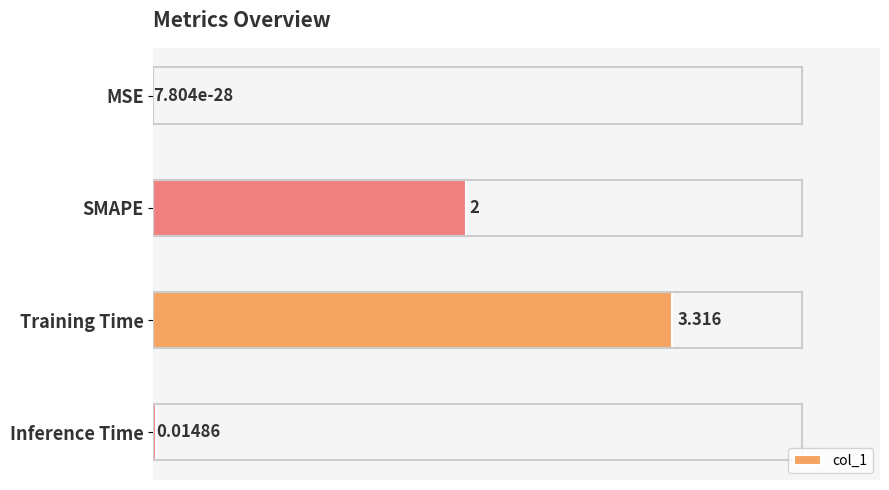

Where is the data nearest to the value 1?

Inference Time